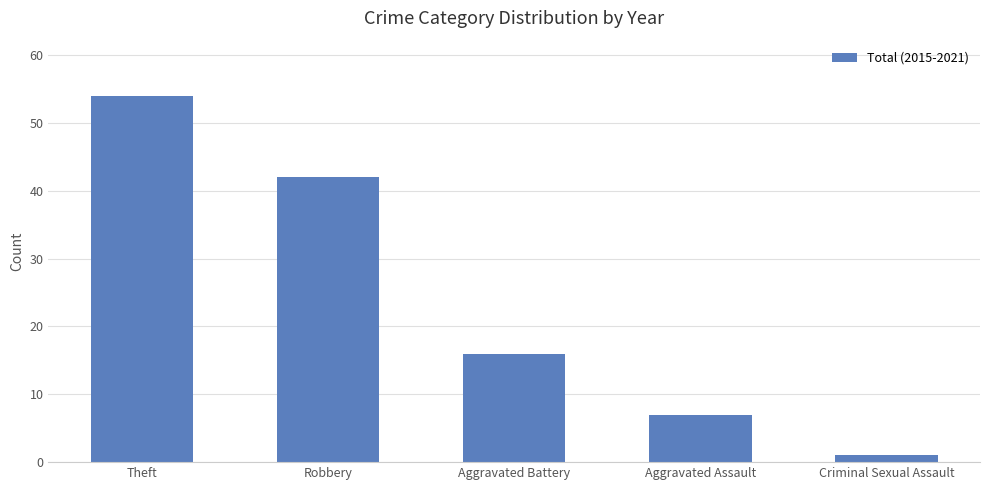

List the labels in order of value, smallest first.

Criminal Sexual Assault, Aggravated Assault, Aggravated Battery, Robbery, Theft